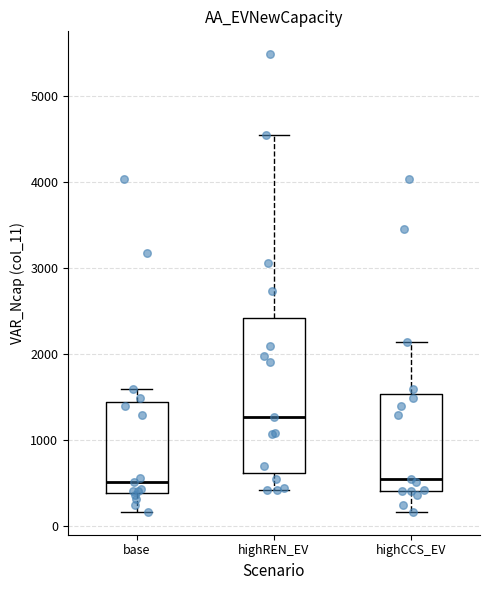

Reading left to right, transcribe this box plot: for each box, give where its median line is, the range the box spans, and where its two whiskers end, as read against the y-axis. The values are not printed on the chart, so give them approximately, as read against the axis.

base: median 500, box 400 to 1400, whiskers 200 to 1600
highREN_EV: median 1300, box 600 to 2400, whiskers 400 to 4500
highCCS_EV: median 600, box 400 to 1500, whiskers 200 to 2100